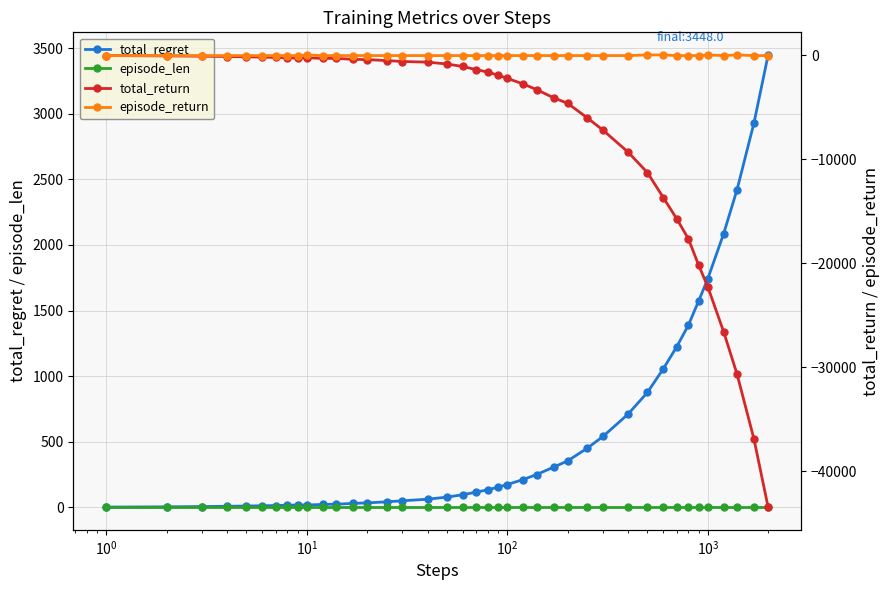

What is the maximum value for total_regret?

3448